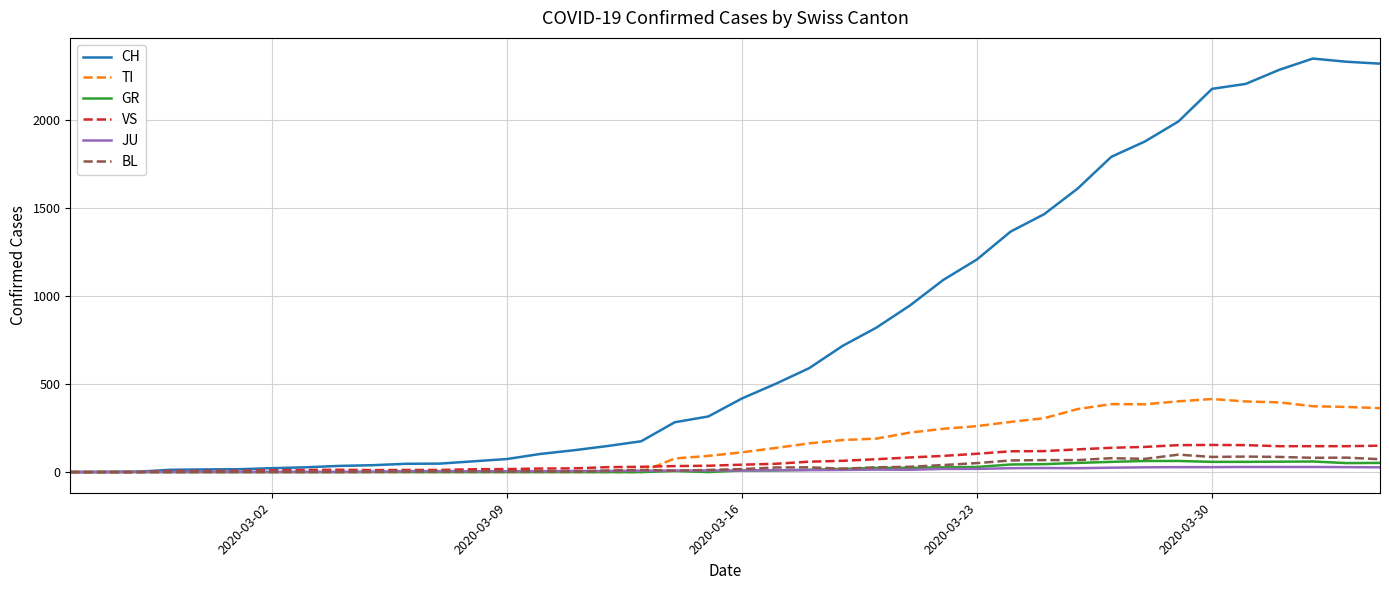

What is the highest value of the VS series?

154